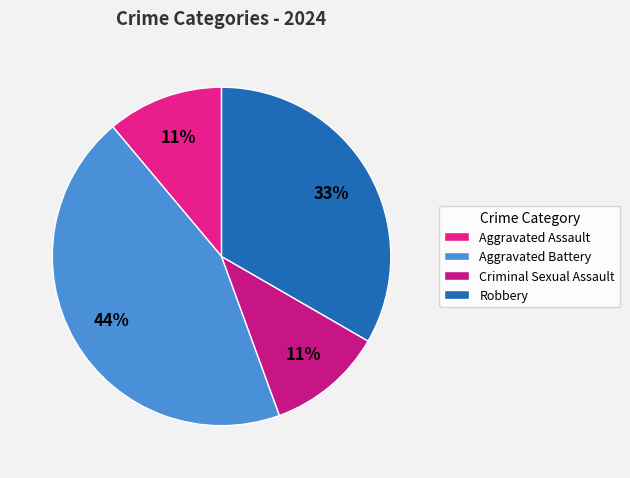

Count the number of slices in the pie.

4